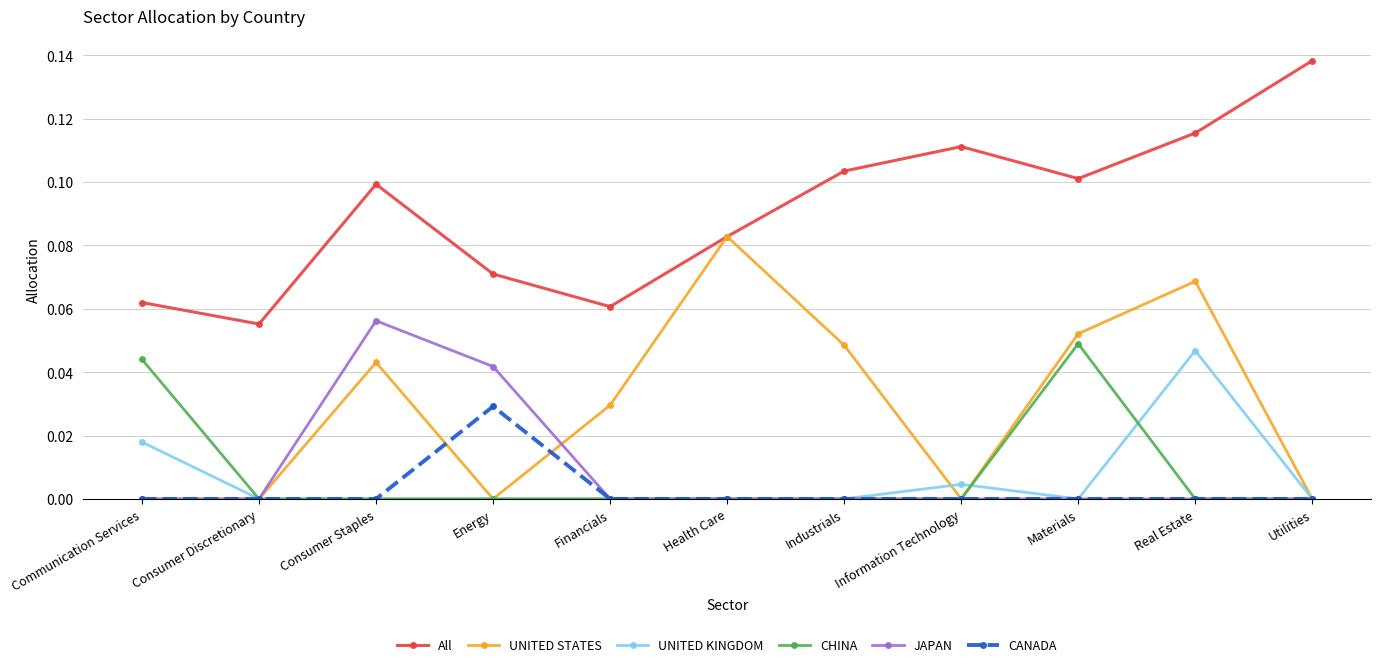

The value of UNITED STATES at Health Care is 0.1. True or false?

True